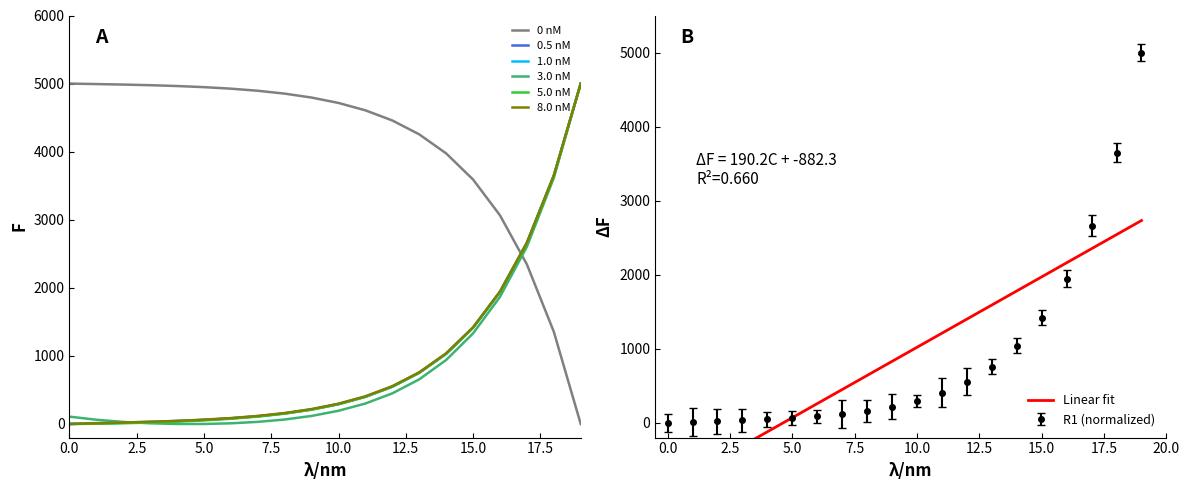

True or false: 5.0 nM and 0 nM cross at least once.

True